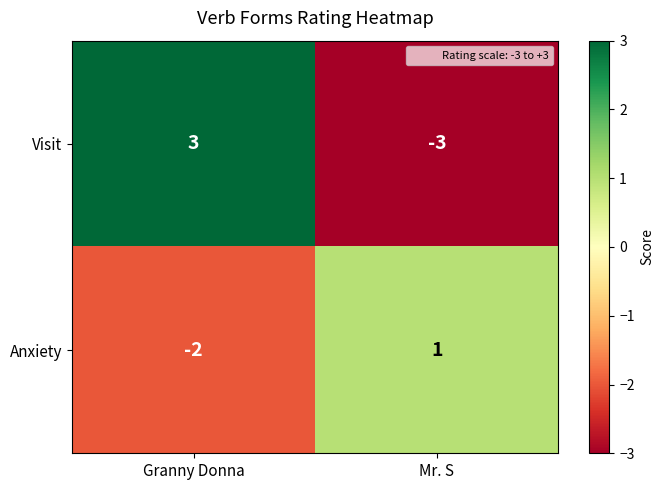

What is the smallest value displayed?

-3